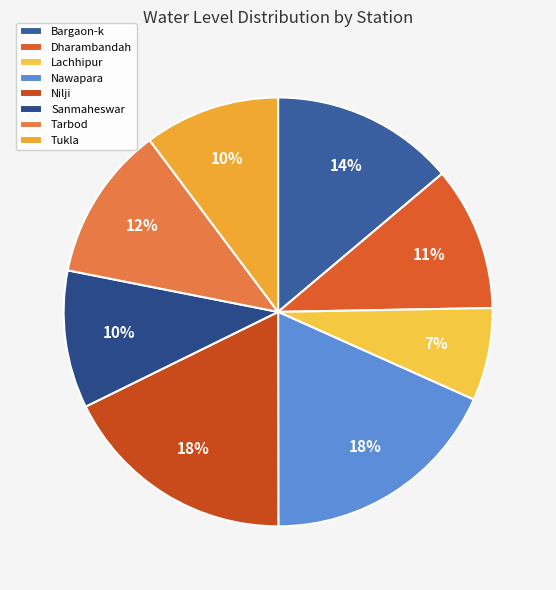

Which category has the biggest portion of the pie?

Nawapara